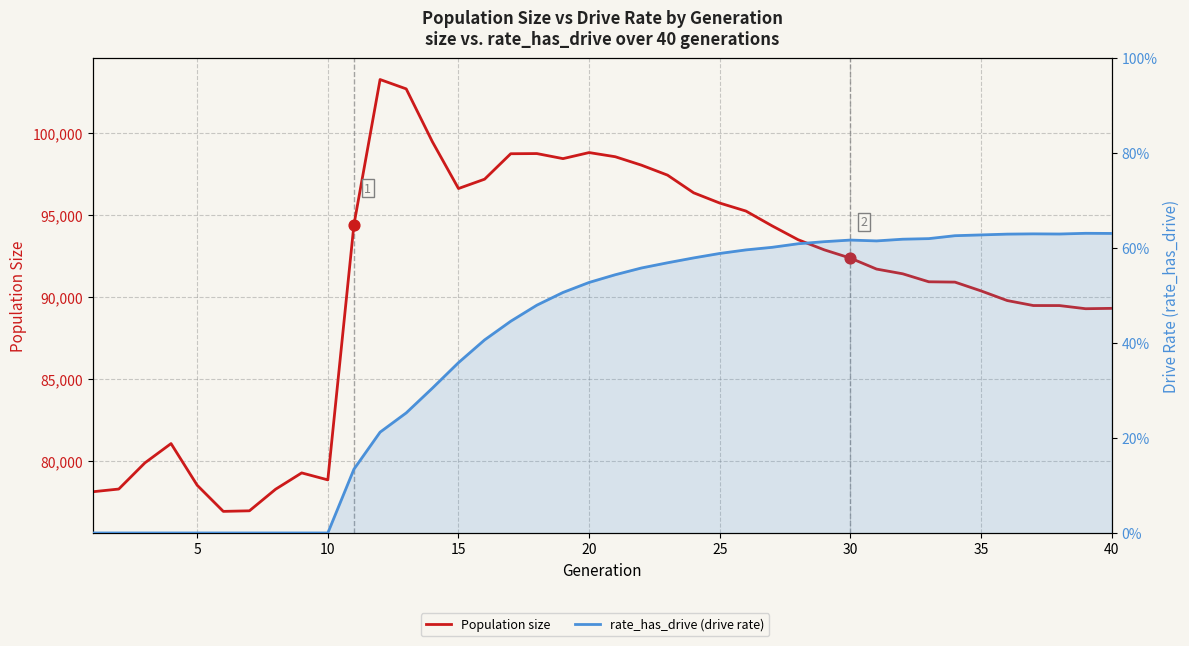

Which series contains the lowest Y value?

rate_has_drive (drive rate)